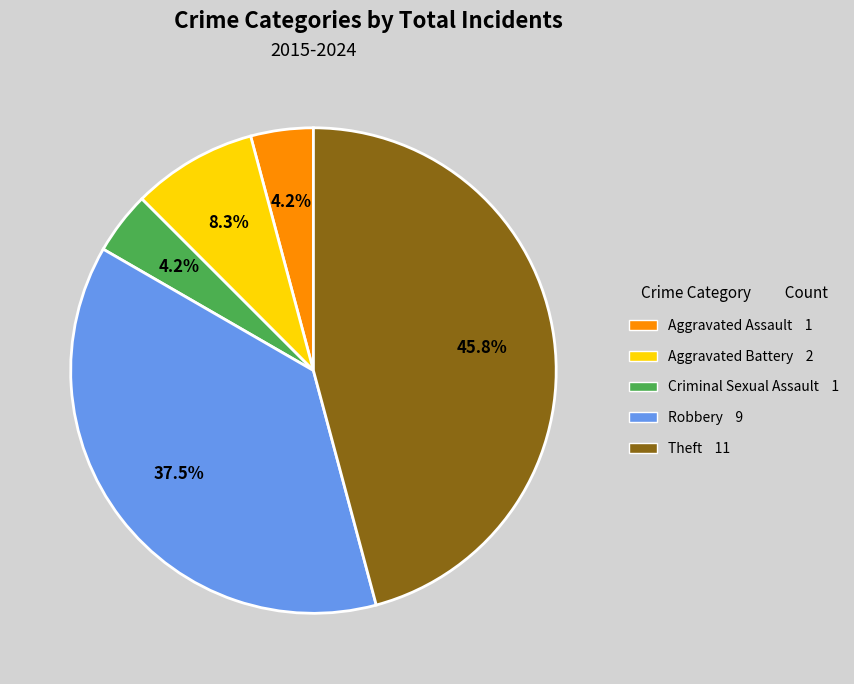

The Aggravated Assault slice represents 4% of the pie. True or false?

True